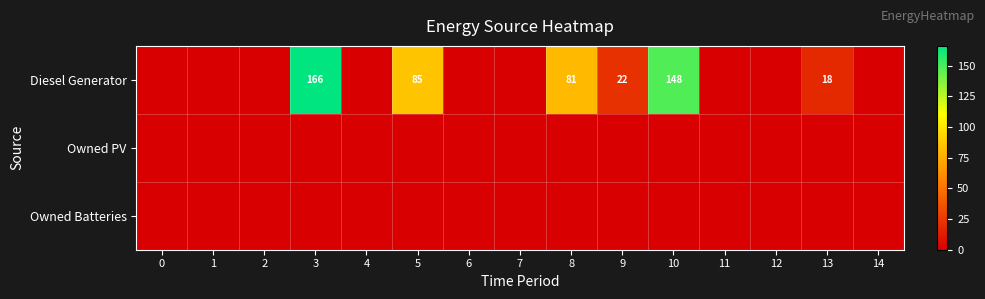

The value of Diesel Generator at 10 is 224. True or false?

False